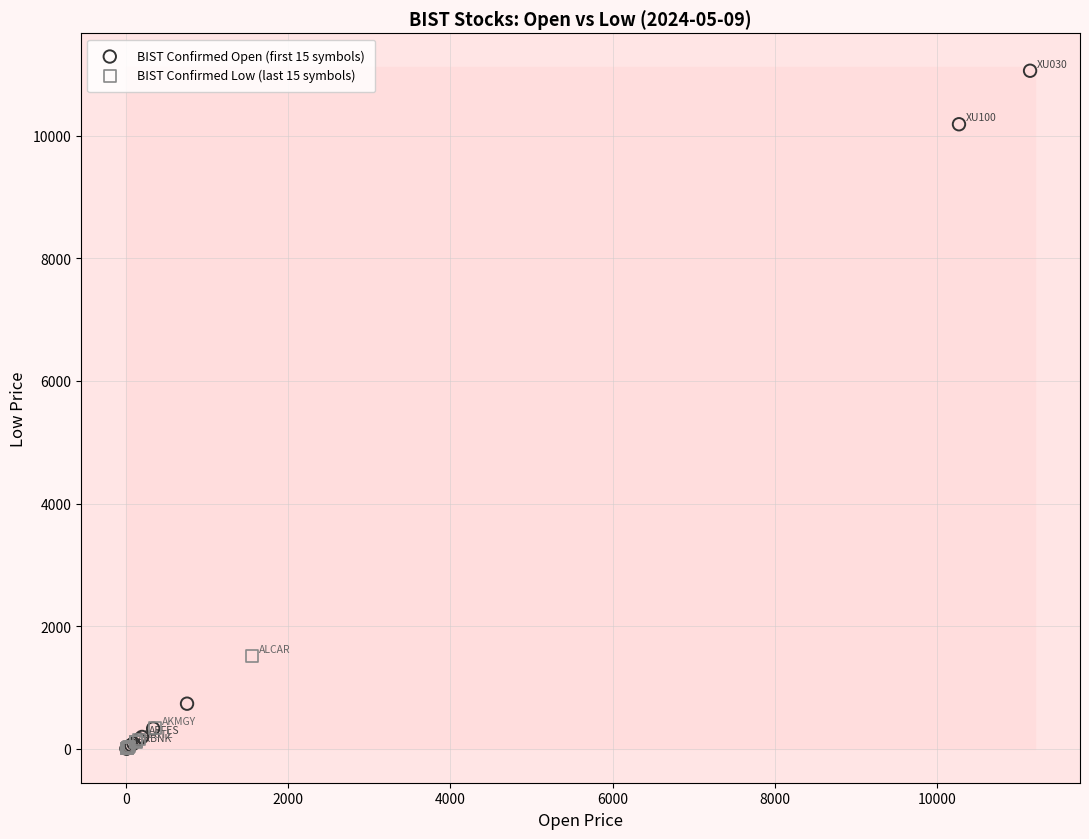

Which series has the largest Y range (max minus min)?

BIST Confirmed Open (first 15 symbols)